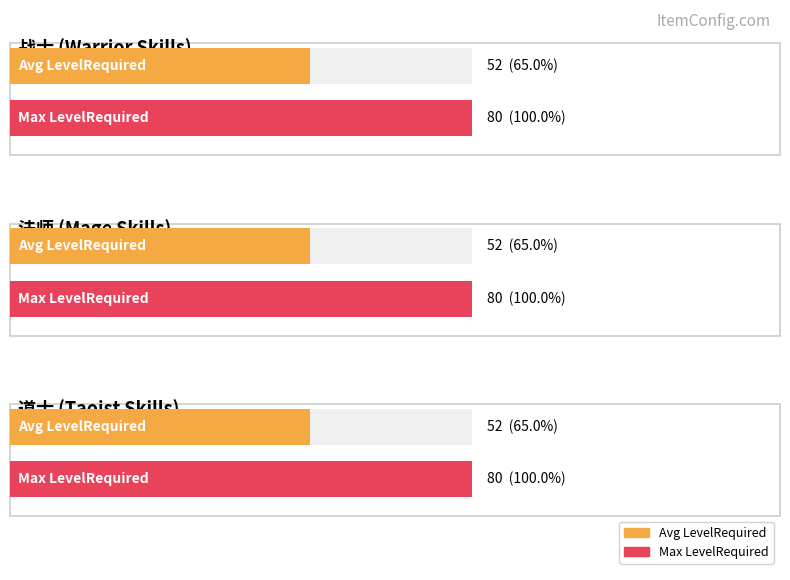

Does the chart contain any negative values?

No